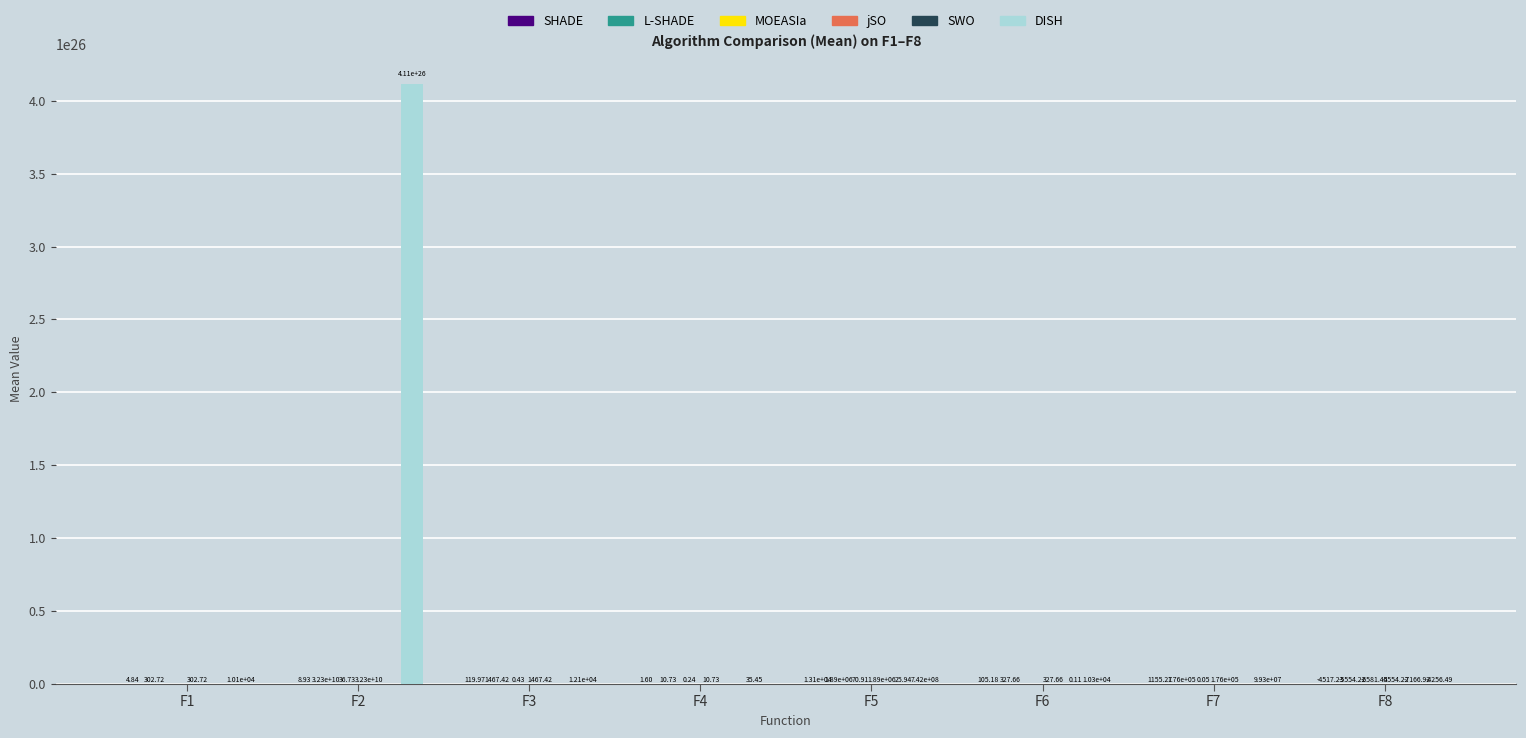

At which category is the sum across all series the highest?

F2